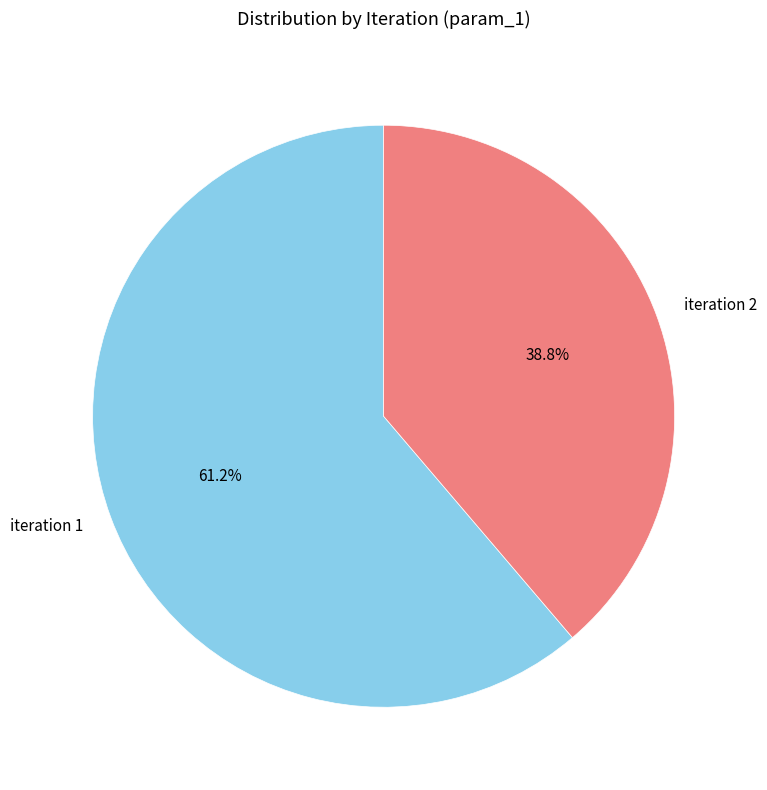

What is the total percentage of iteration 2 and iteration 1?

100.0%